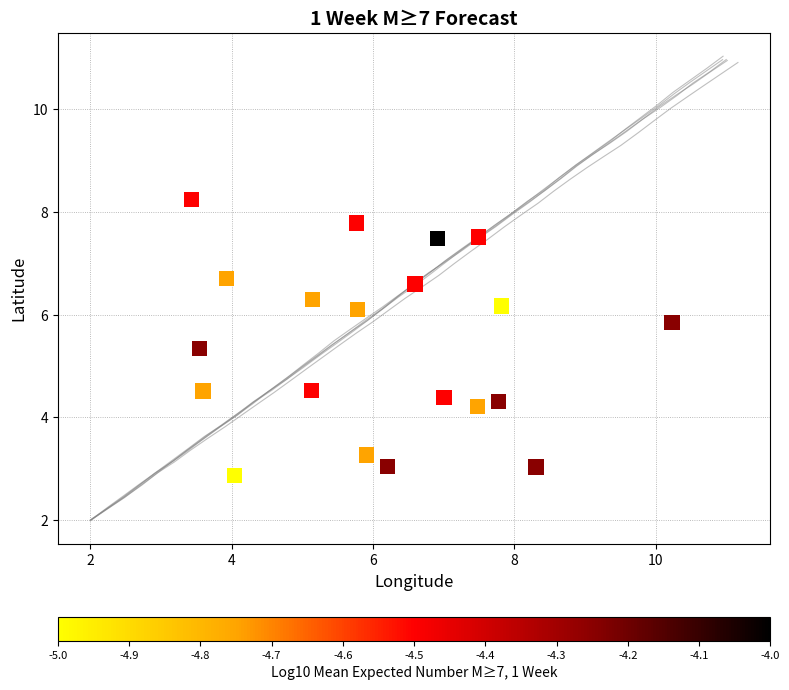

What is the range of Y values (max minus min)?

5.4